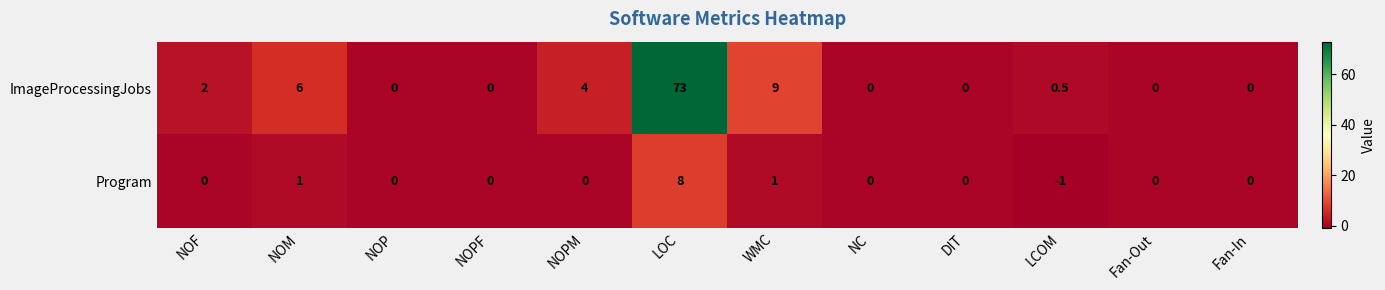

Count the number of categories in the chart.

12